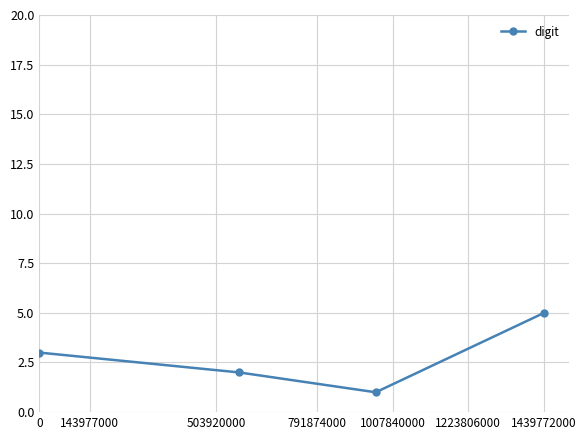

True or false: there are more than 2 points higher than both neighbors.

False